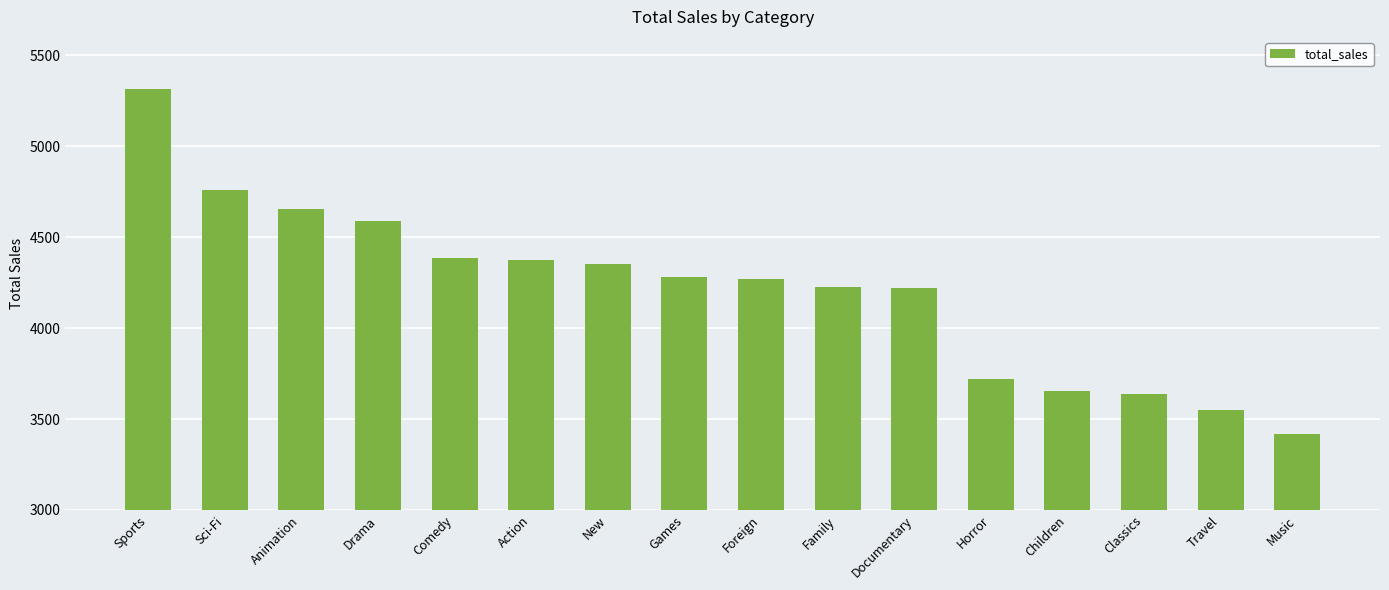

What is the value of the 2nd bar from the left?

4757.0